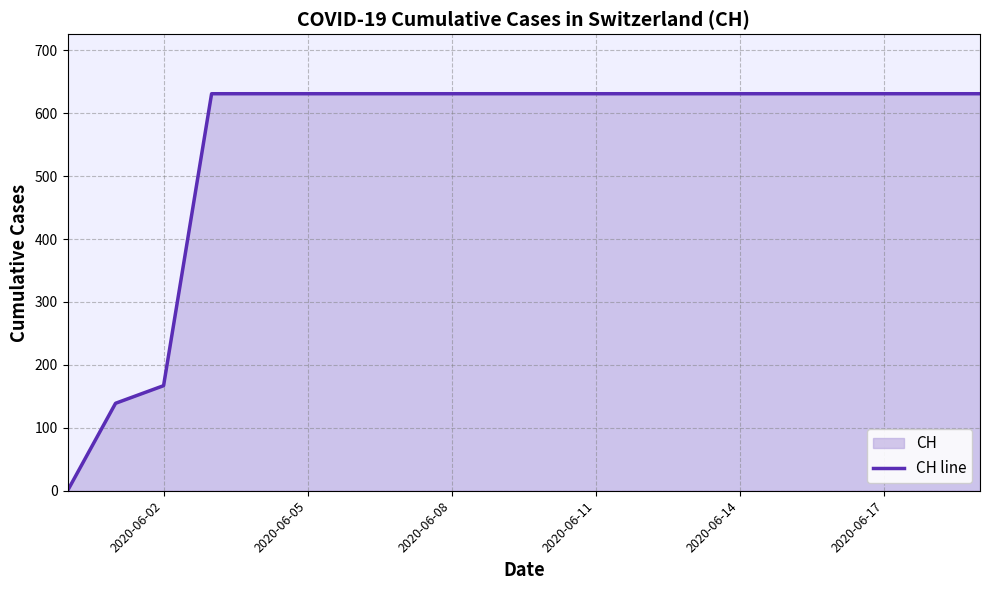

At which label is the value closest to 315?

2020-06-02